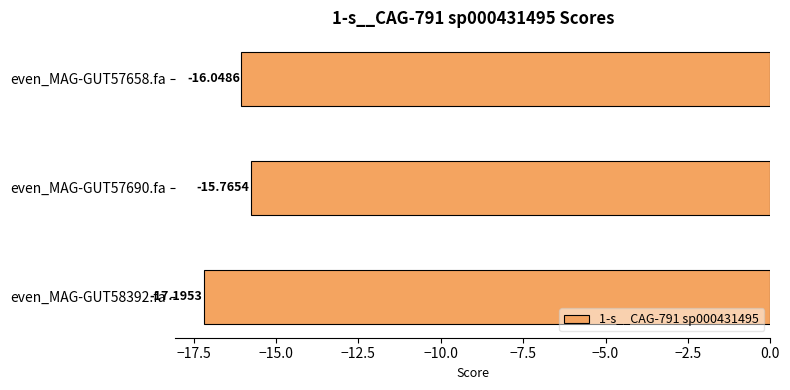

How many values are between -17 and -15?

2